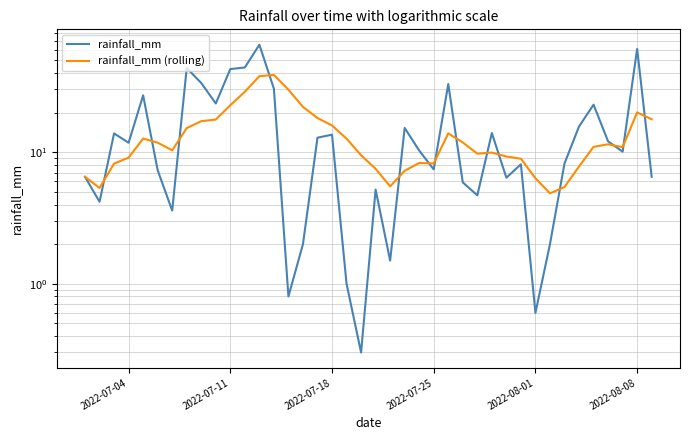

In rainfall_mm (rolling), how many points are lower than both neighbors (excluding endpoints)?

7